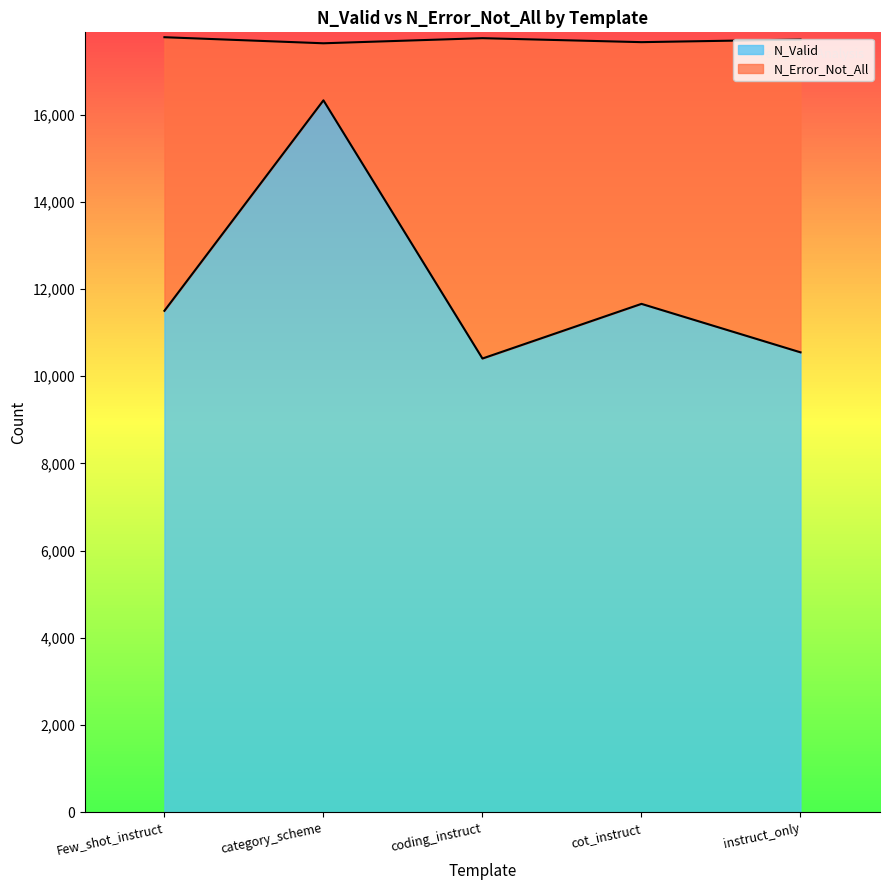

How many data points does each series have?

5